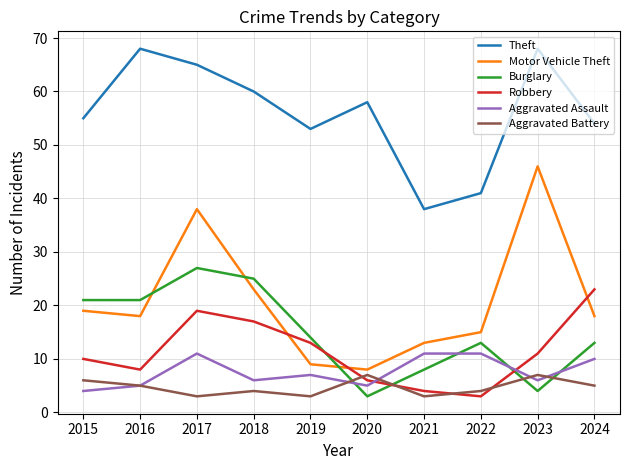

Between 2018 and 2022, which series saw the biggest shift?

Theft